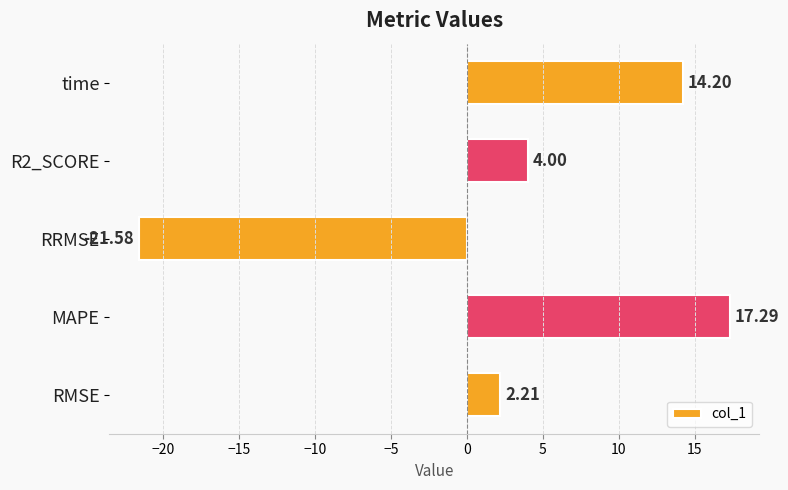

What is the difference between the maximum and minimum values?

38.9